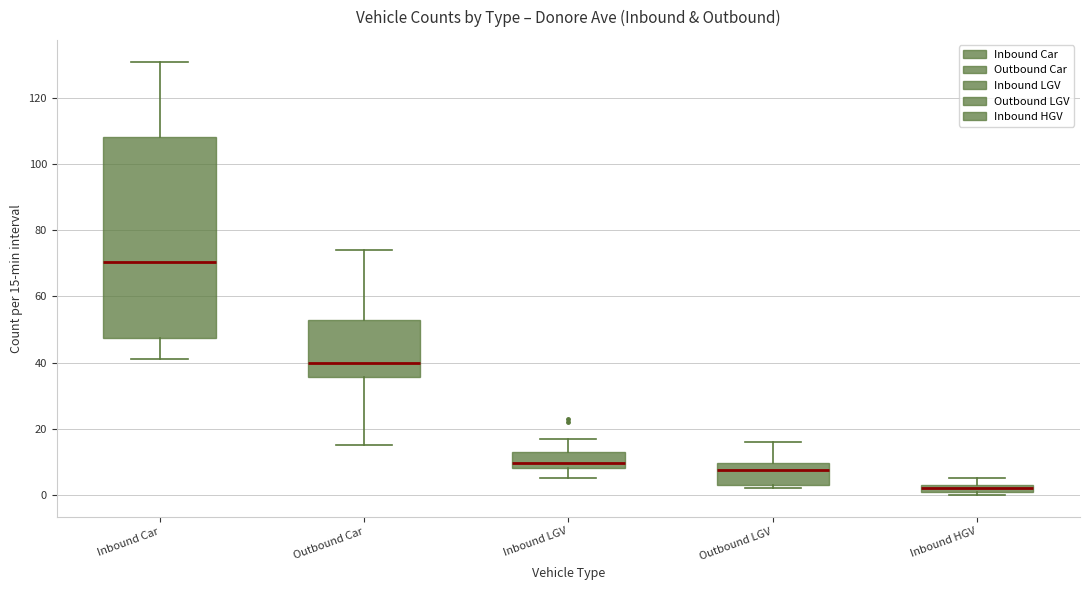

Which box is the tallest, from its lower edge to its upper edge?

Inbound Car